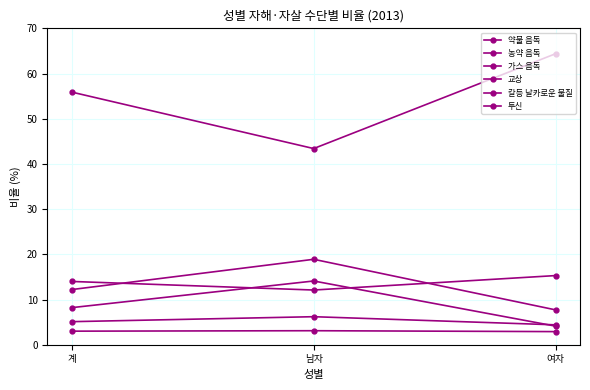

Which category has the lowest value in the 교상 series?

여자